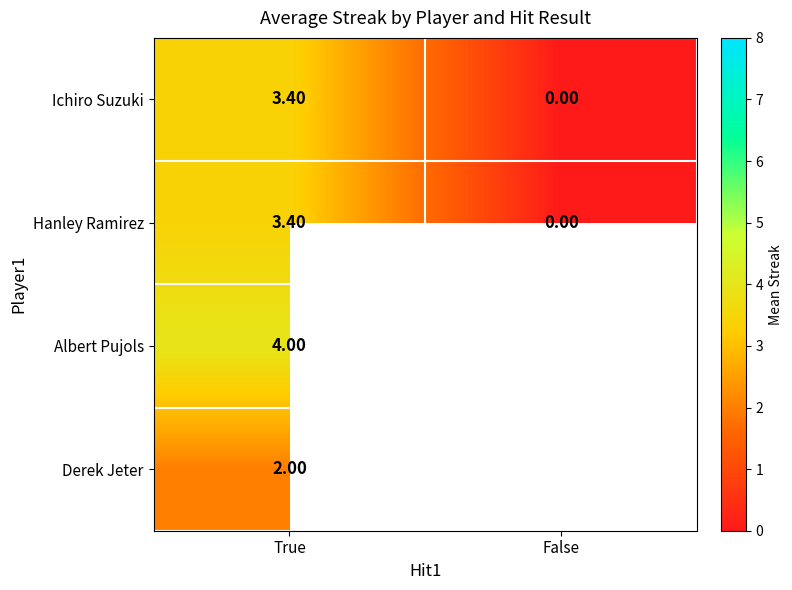

Count the number of categories in the chart.

2